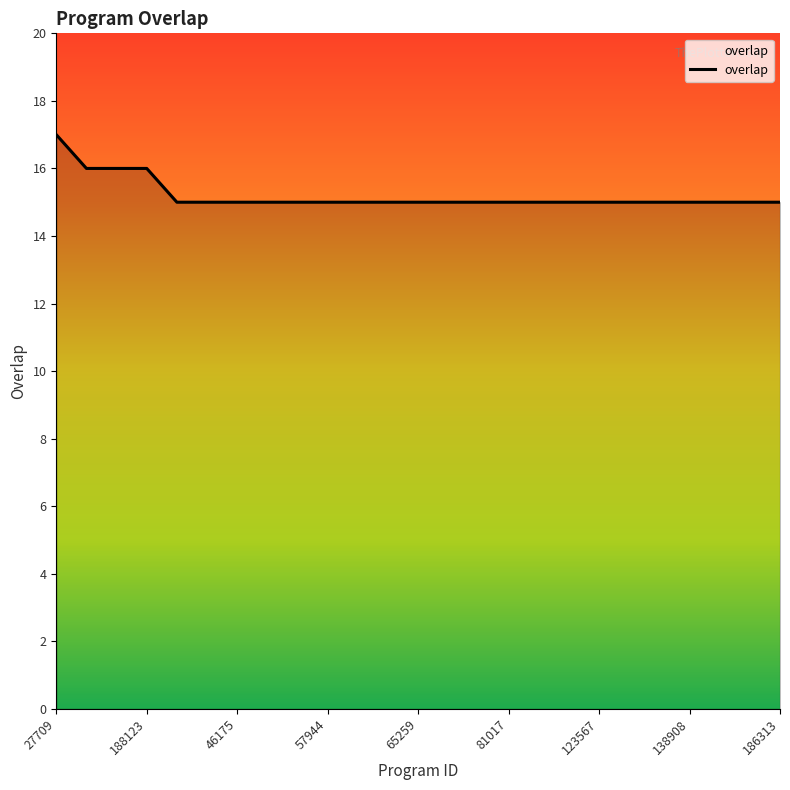

What is the minimum value shown in the chart?

15